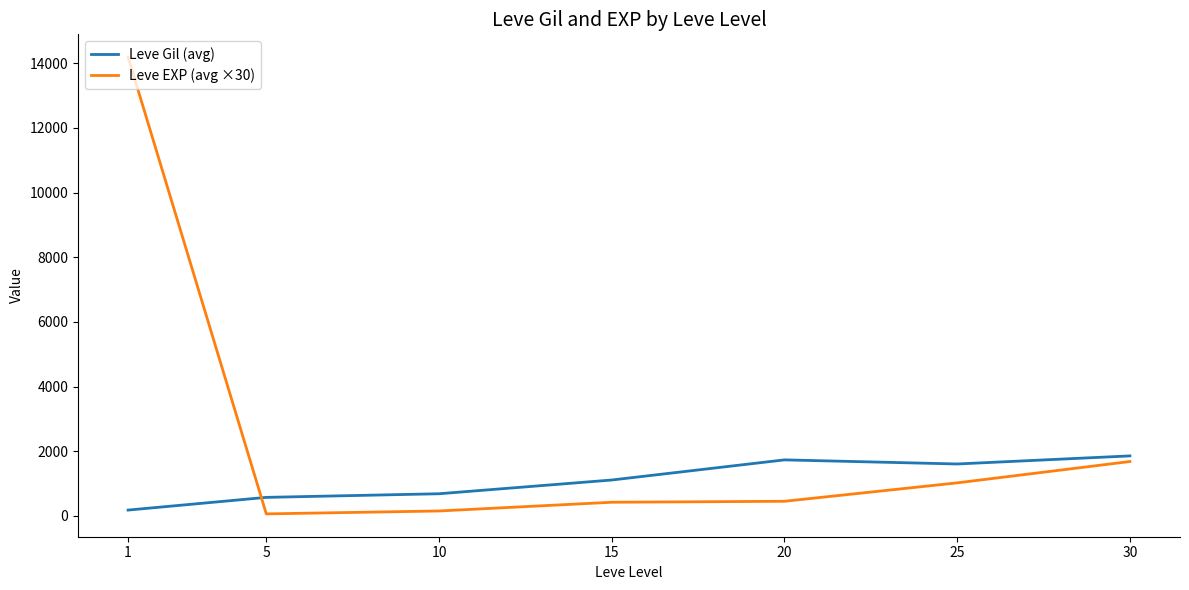

List the series in order of their overall mean, highest first.

Leve EXP (avg ×30), Leve Gil (avg)